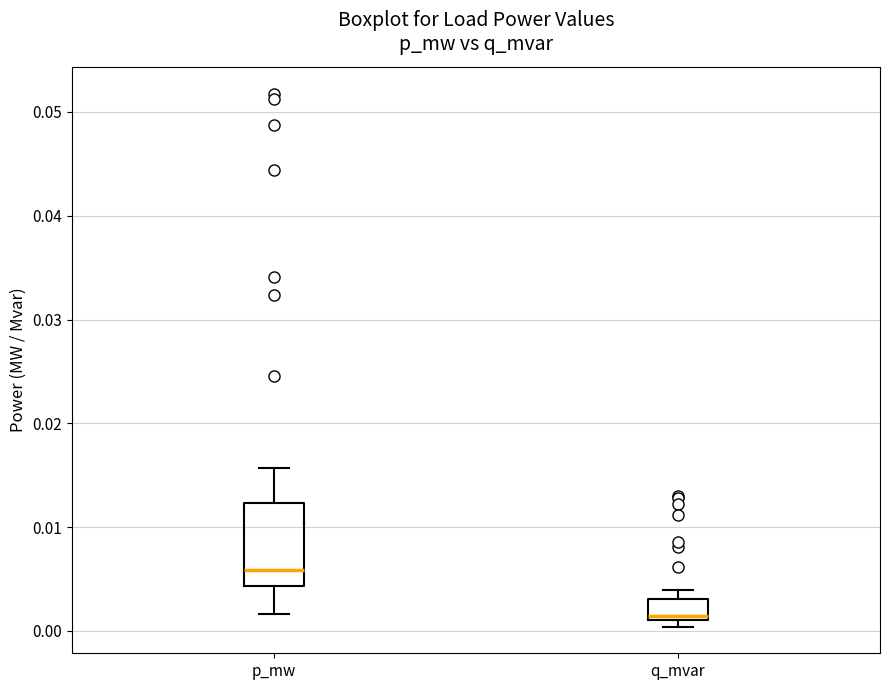

Where does the upper whisker of the box for p_mw end on the y-axis? The values are not printed on the chart, so give them approximately, as read against the axis.

0.016